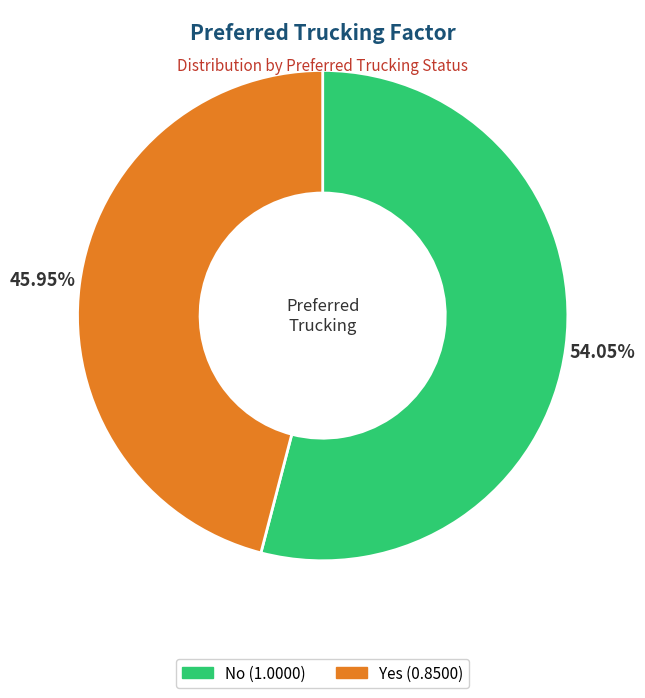

Is there a majority slice in this chart?

Yes